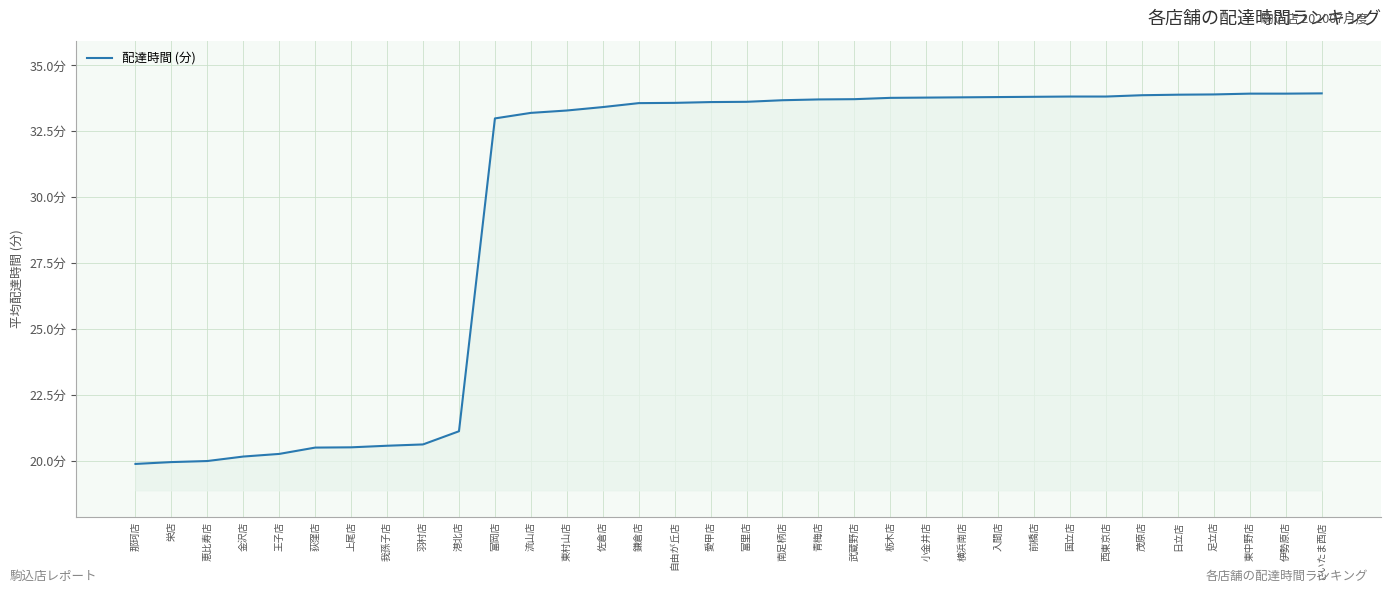

Which label corresponds to the largest value in the chart?

さいたま西店